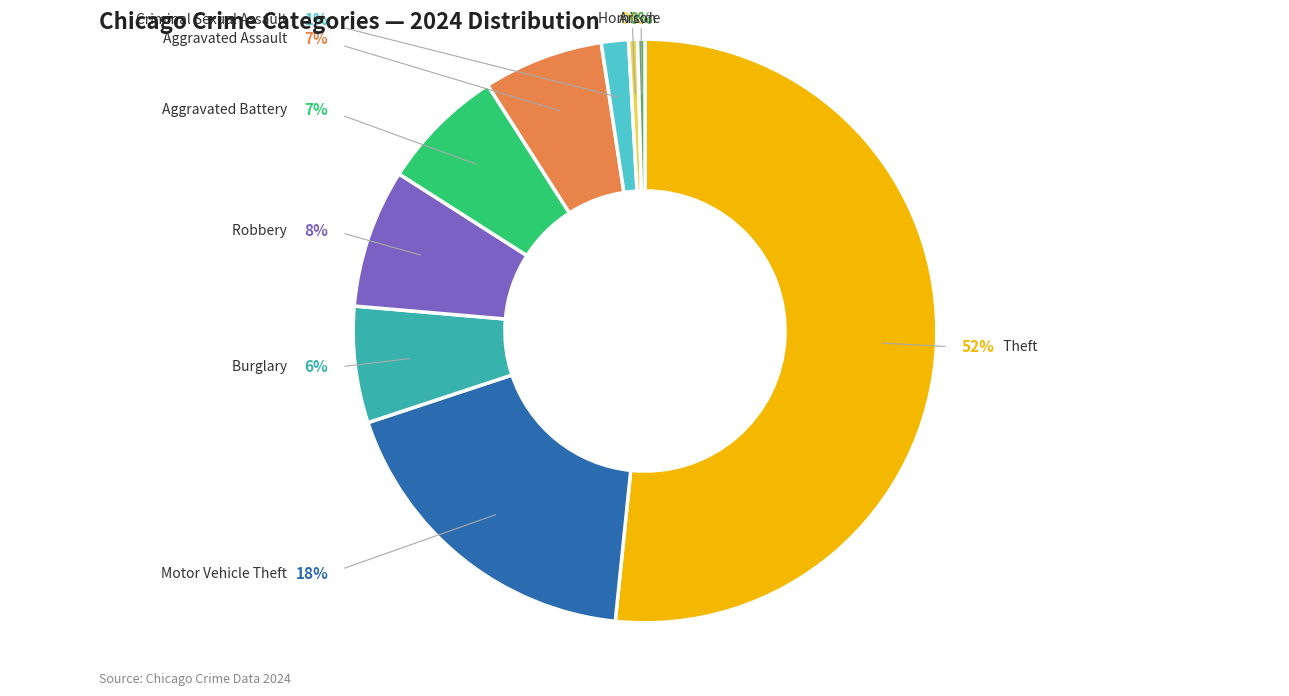

True or false: Burglary accounts for 20% of the total.

False